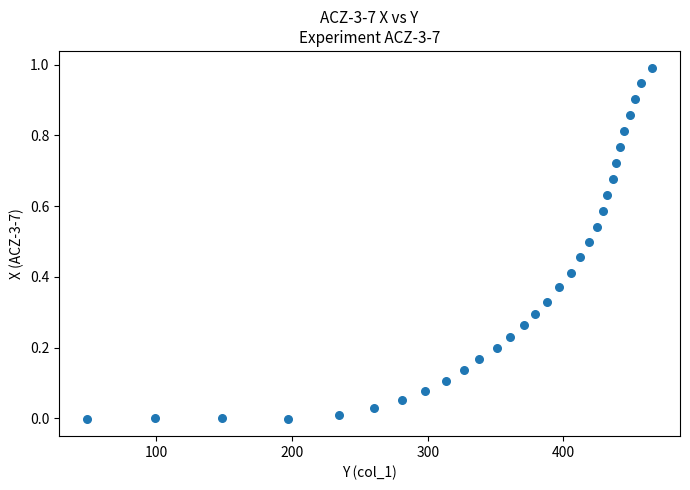

What is the range of Y values (max minus min)?

1.0